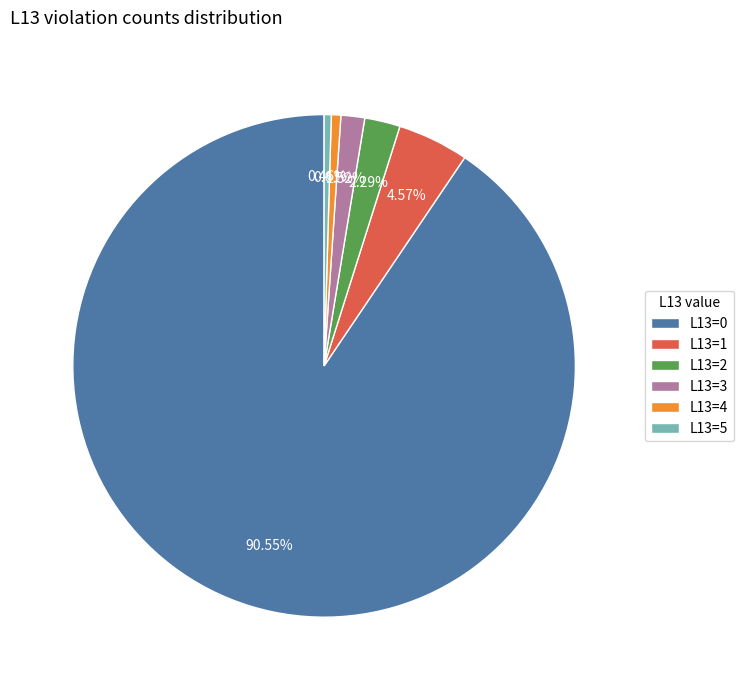

Which has a higher value, L13=2 or L13=1?

L13=1